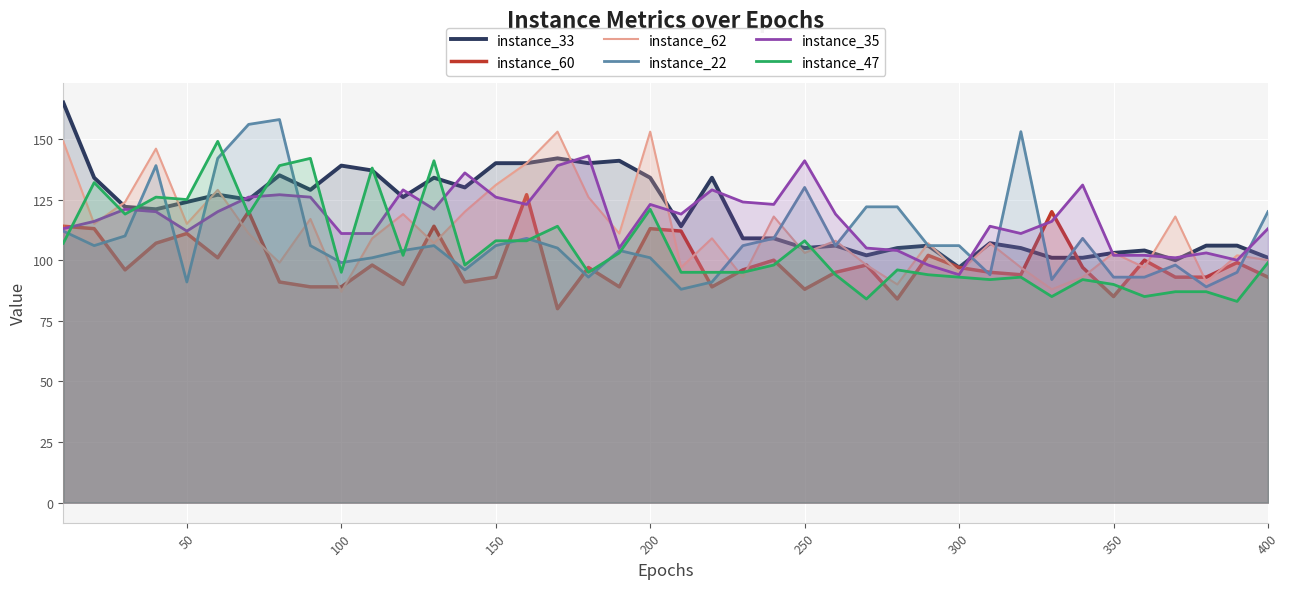

What is the lowest value of the instance_60 series?

80